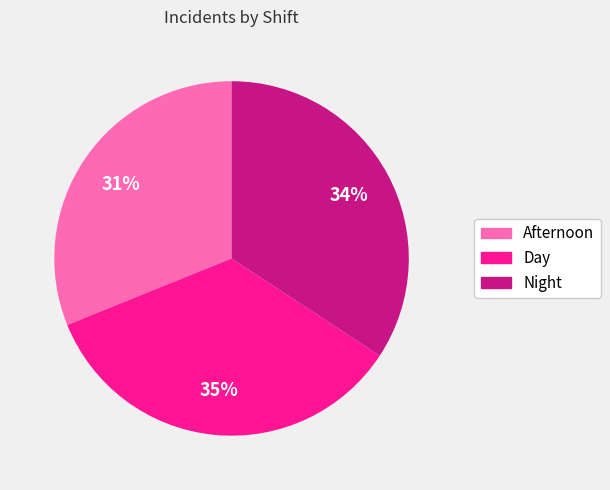

True or false: Day accounts for 35% of the total.

True